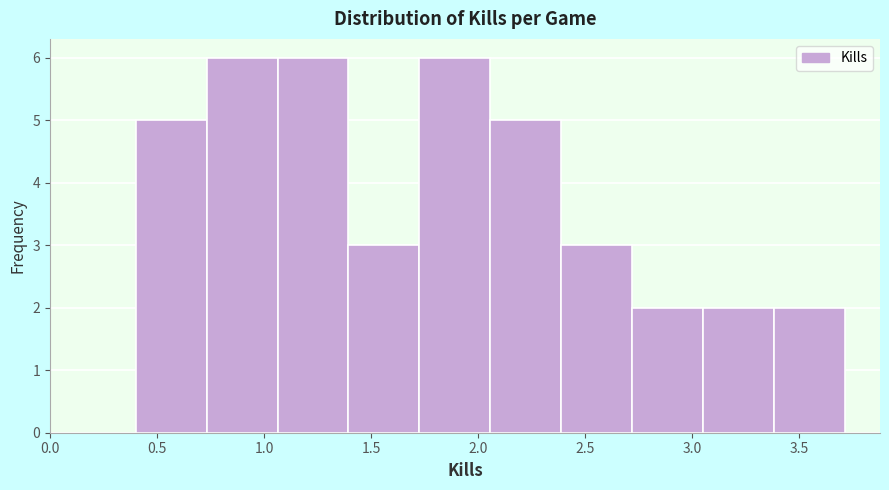

Reading left to right, list every bar in this chart as the range it spans on the x-axis followed by its height. Neither the bar edges nor the heights are printed on the chart, so give them approximately, as read against the axes.

0.40 to 0.75: 5
0.75 to 1.05: 6
1.05 to 1.40: 6
1.40 to 1.70: 3
1.70 to 2.05: 6
2.05 to 2.40: 5
2.40 to 2.70: 3
2.70 to 3.05: 2
3.05 to 3.40: 2
3.40 to 3.70: 2